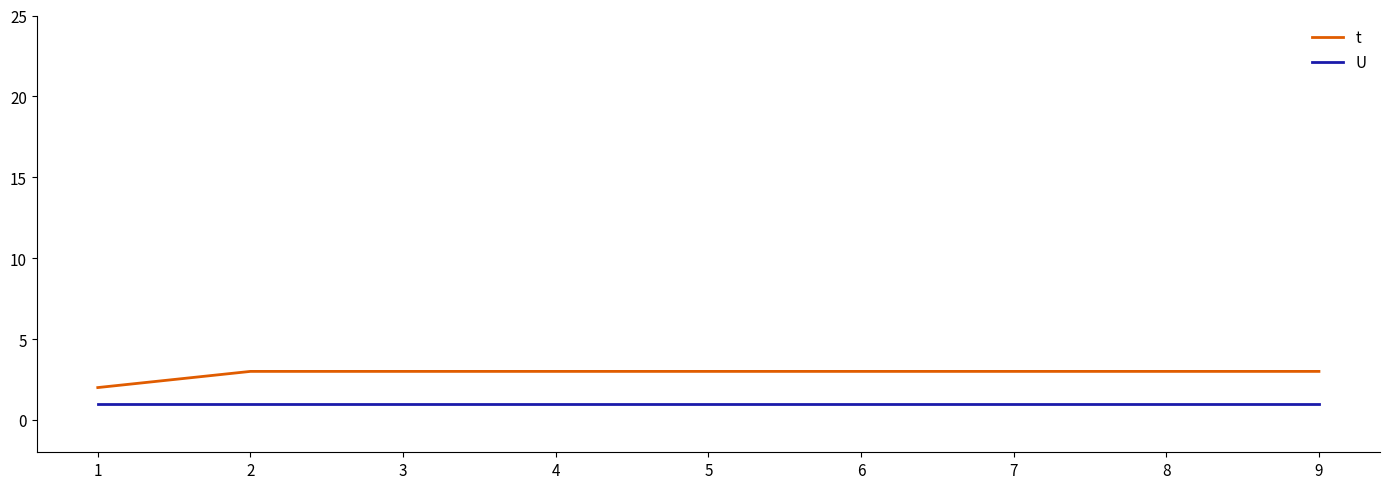

Is this an area chart (filled region under the line)?

No